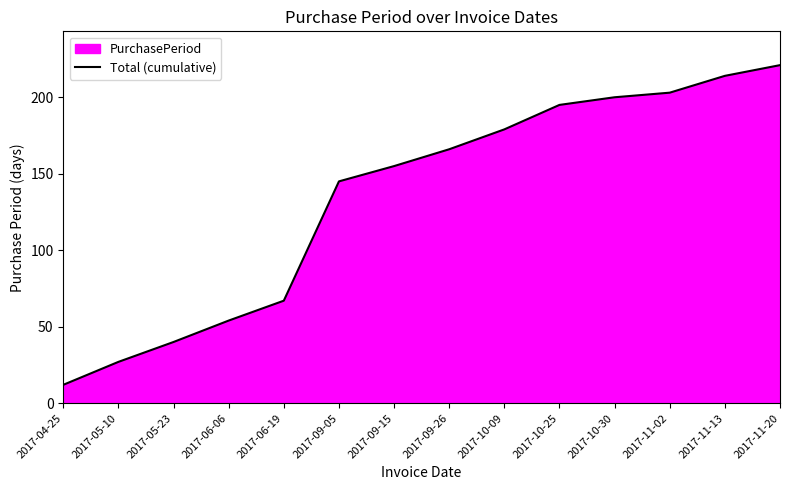

What is the greatest value displayed?

221